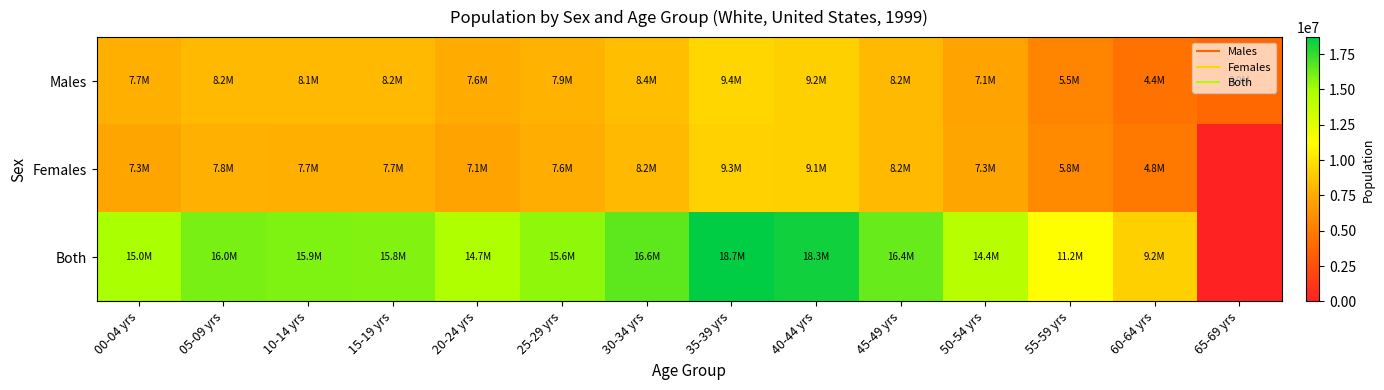

Reading right to left, list all the values displayed in this chart.

Males: 65-69 yrs=3865205	60-64 yrs=4407170	55-59 yrs=5470980	50-54 yrs=7099852	45-49 yrs=8151142	40-44 yrs=9169012	35-39 yrs=9425123	30-34 yrs=8447156	25-29 yrs=7944134	20-24 yrs=7581135	15-19 yrs=8174959	10-14 yrs=8144247	05-09 yrs=8211295	00-04 yrs=7672039
Females: 65-69 yrs=0	60-64 yrs=4784693	55-59 yrs=5754518	50-54 yrs=7271944	45-49 yrs=8240528	40-44 yrs=9135045	35-39 yrs=9277734	30-34 yrs=8155146	25-29 yrs=7606279	20-24 yrs=7127585	15-19 yrs=7672225	10-14 yrs=7717223	05-09 yrs=7791072	00-04 yrs=7289975
Both: 65-69 yrs=0	60-64 yrs=9191863	55-59 yrs=11225498	50-54 yrs=14371796	45-49 yrs=16391670	40-44 yrs=18304057	35-39 yrs=18702857	30-34 yrs=16602302	25-29 yrs=15550413	20-24 yrs=14708720	15-19 yrs=15847184	10-14 yrs=15861470	05-09 yrs=16002367	00-04 yrs=14962014